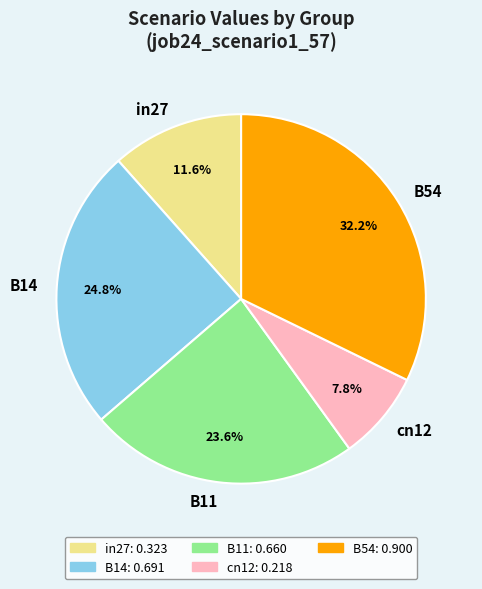

To the nearest percent, what portion does in27 represent?

12%